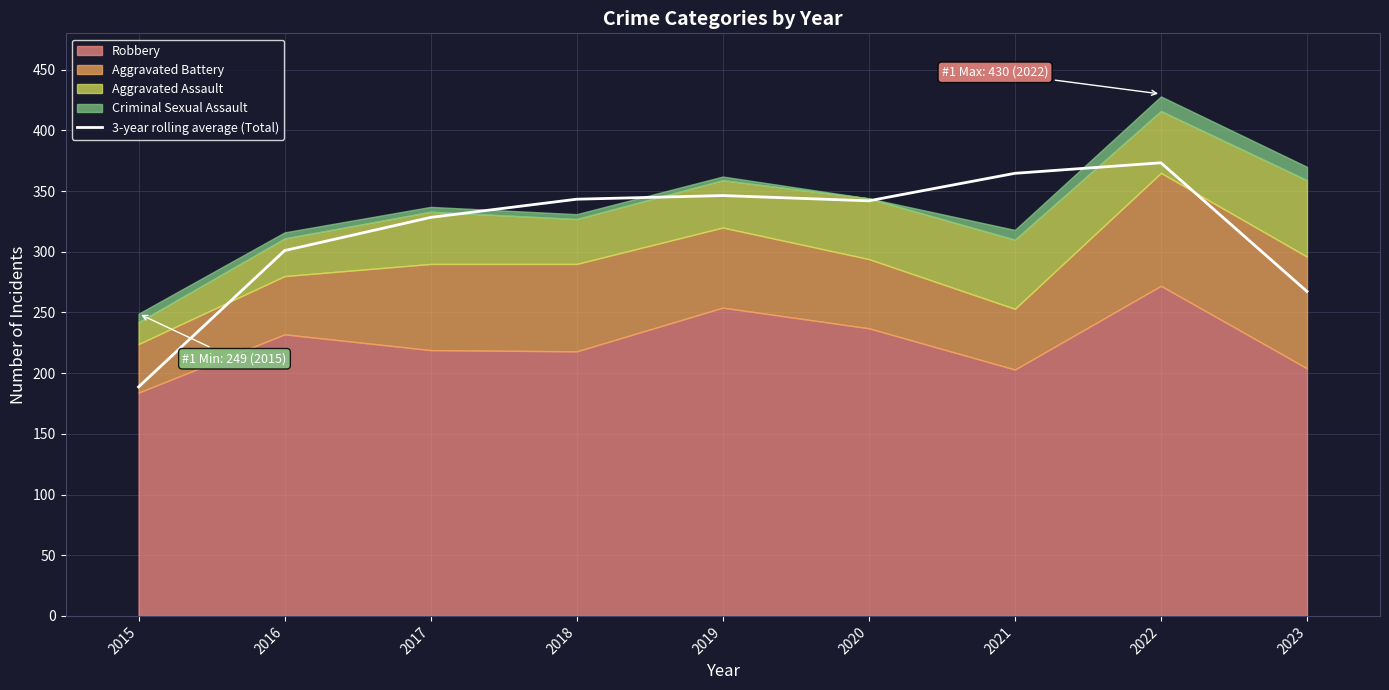

The value at 2018 is 92.3. True or false?

False